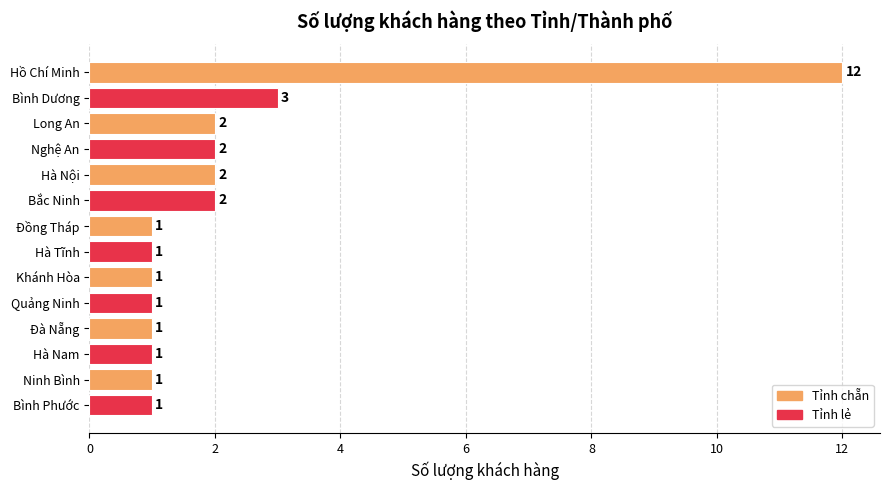

Between Hồ Chí Minh and Bắc Ninh, which is larger?

Hồ Chí Minh